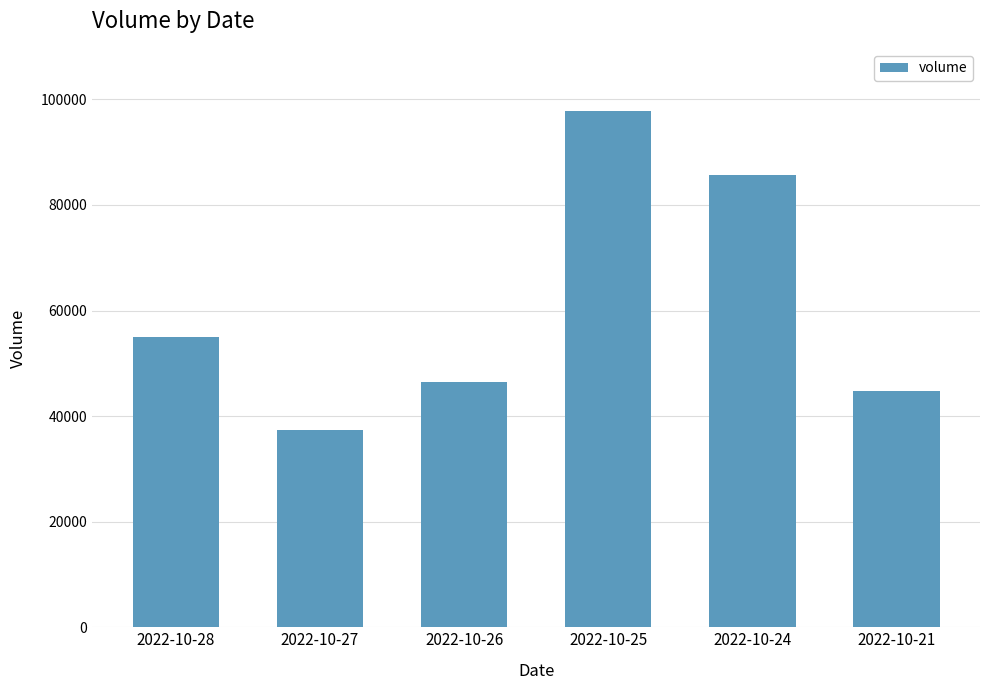

Rank the categories by value from highest to lowest.

2022-10-25, 2022-10-24, 2022-10-28, 2022-10-26, 2022-10-21, 2022-10-27